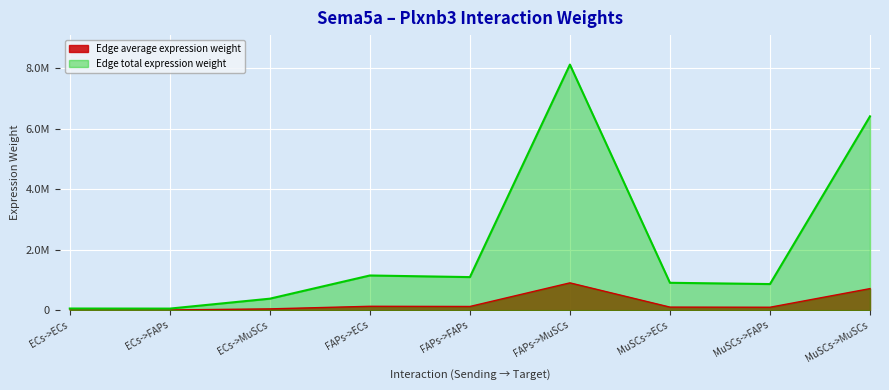

True or false: Edge average expression weight has a value of 79549.9 at ECs->ECs.

False